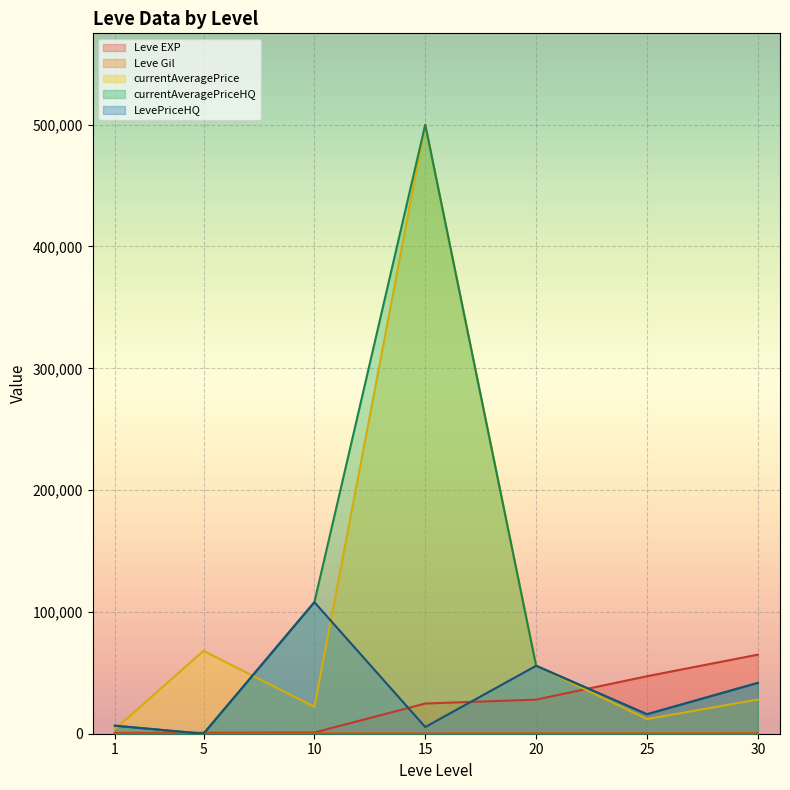

Is it true that currentAveragePrice equals 67999.5 at 5?

True